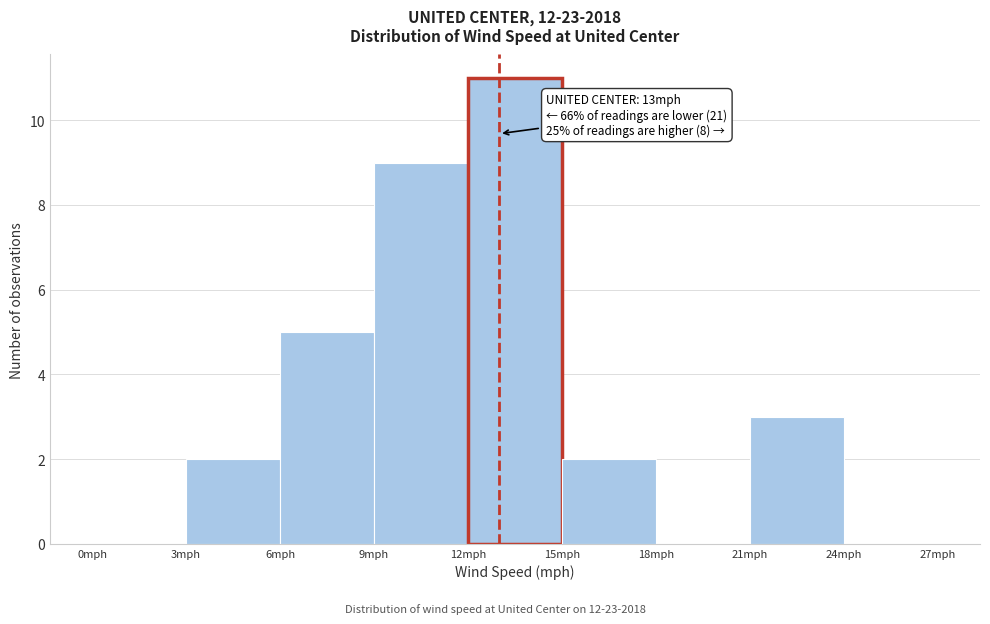

Over which range of the x-axis is the bar tallest?

12 to 15